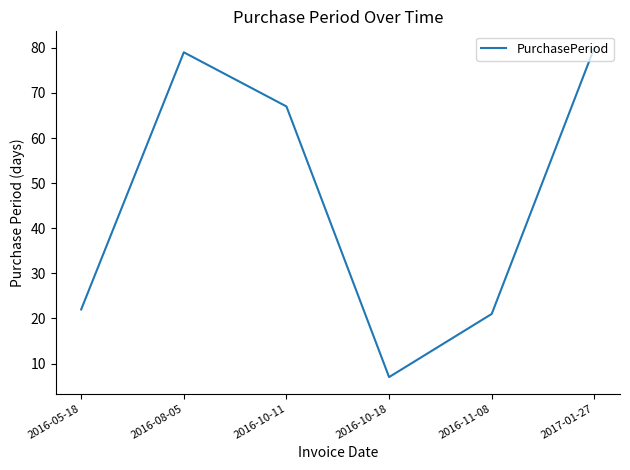

Where is the first local maximum?

2016-08-05